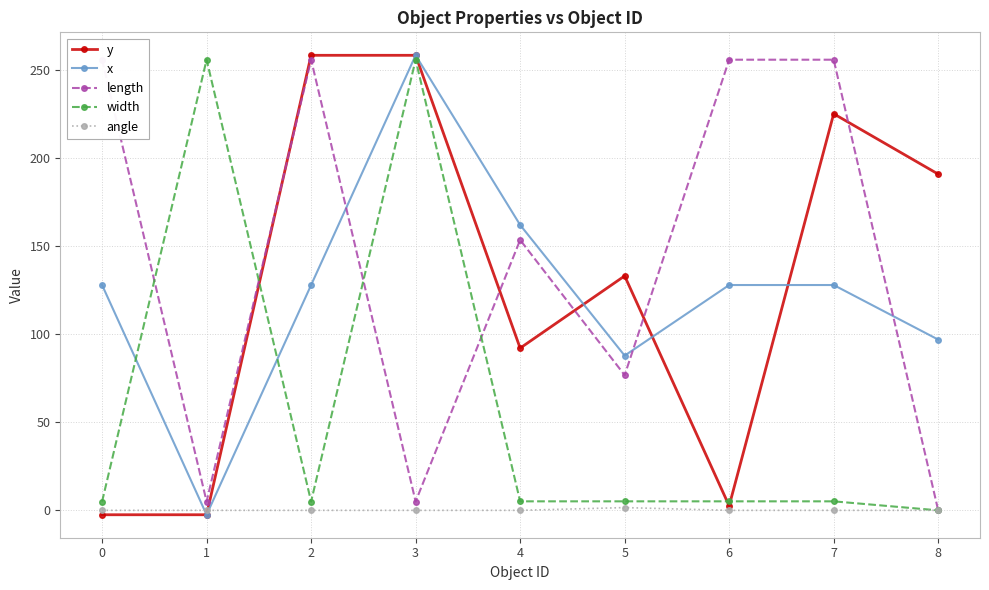

What is the difference between the second highest and minimum values in the y series?

261.0